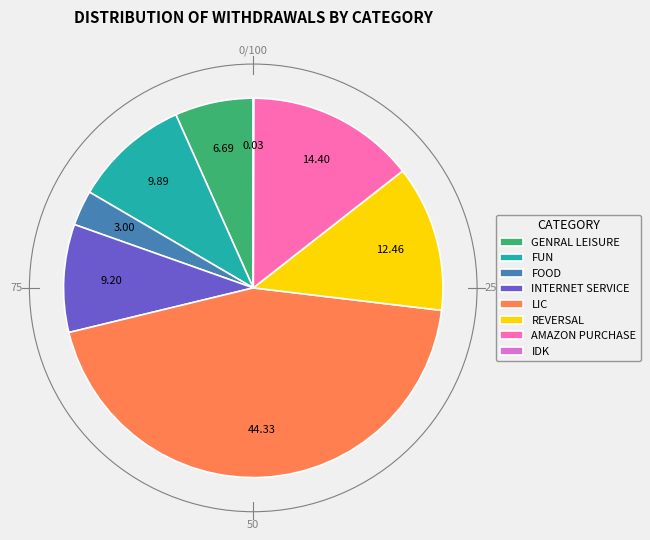

The REVERSAL slice represents 23% of the pie. True or false?

False